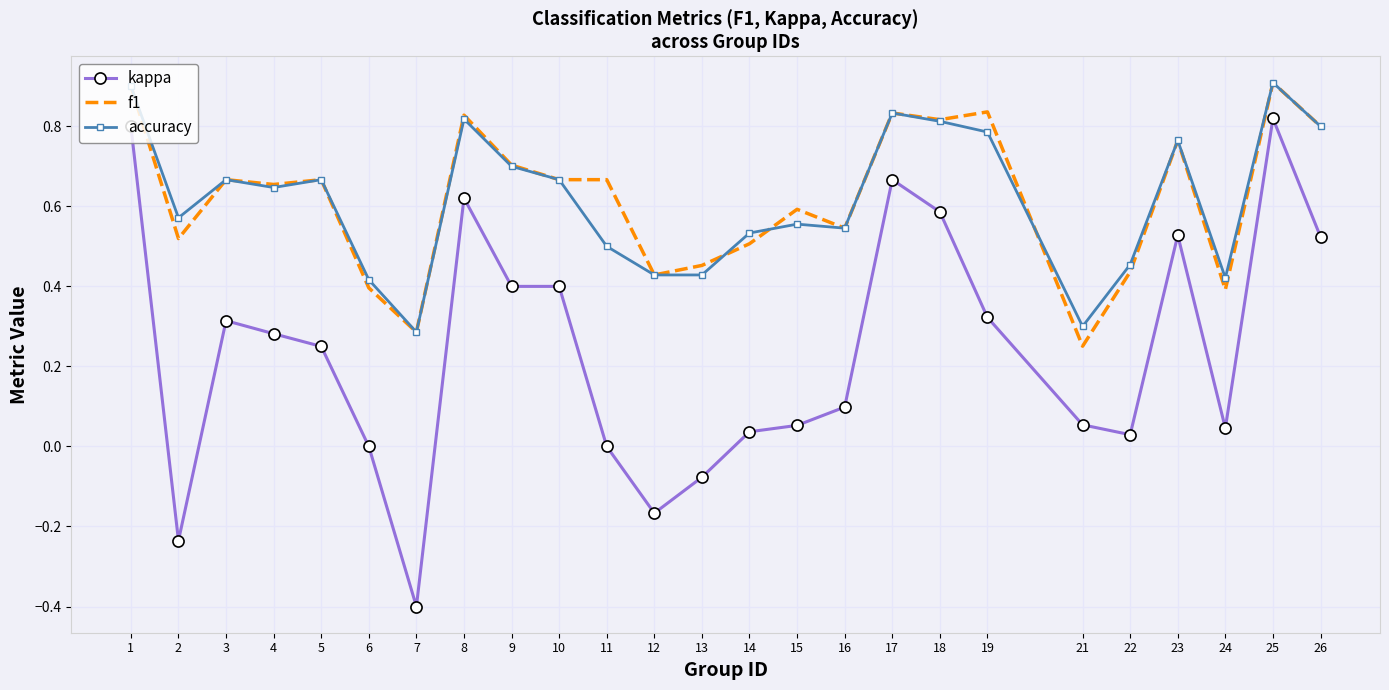

The value of kappa at 25 is 0.8. True or false?

True